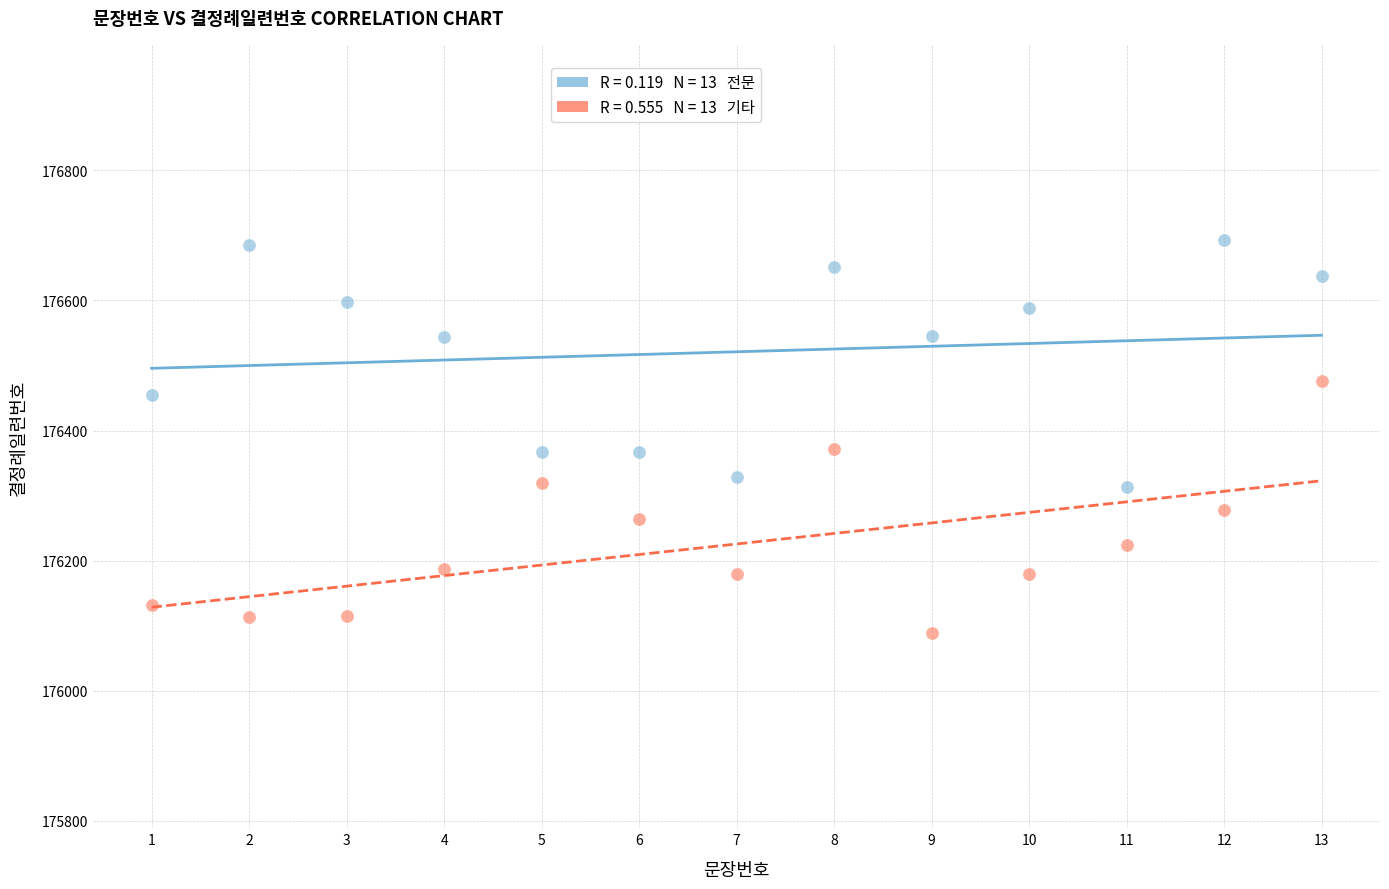

Across all data points, what is the range of X values (max minus min)?

12.0